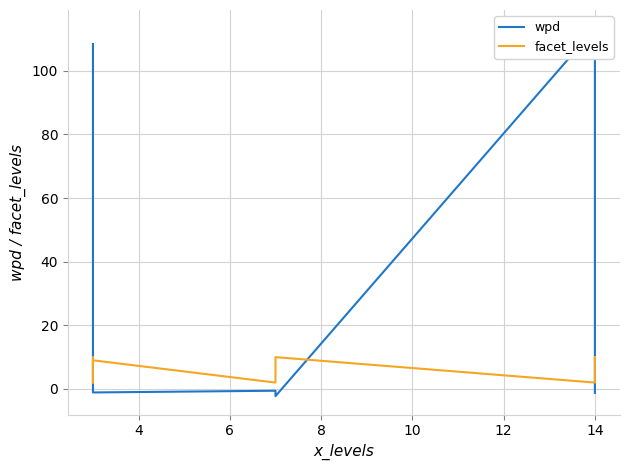

How many intersections are there between facet_levels and wpd?

3